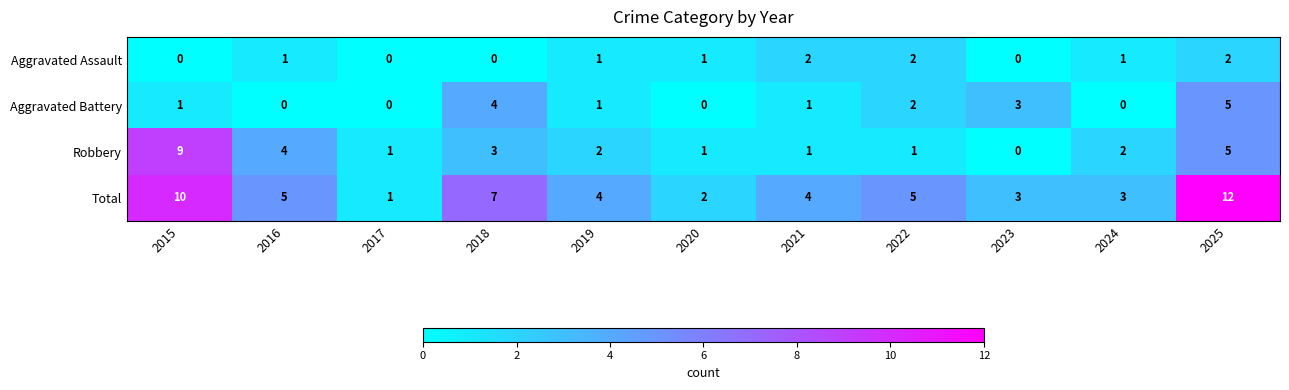

The Aggravated Battery series shows 3 at 2023. True or false?

True